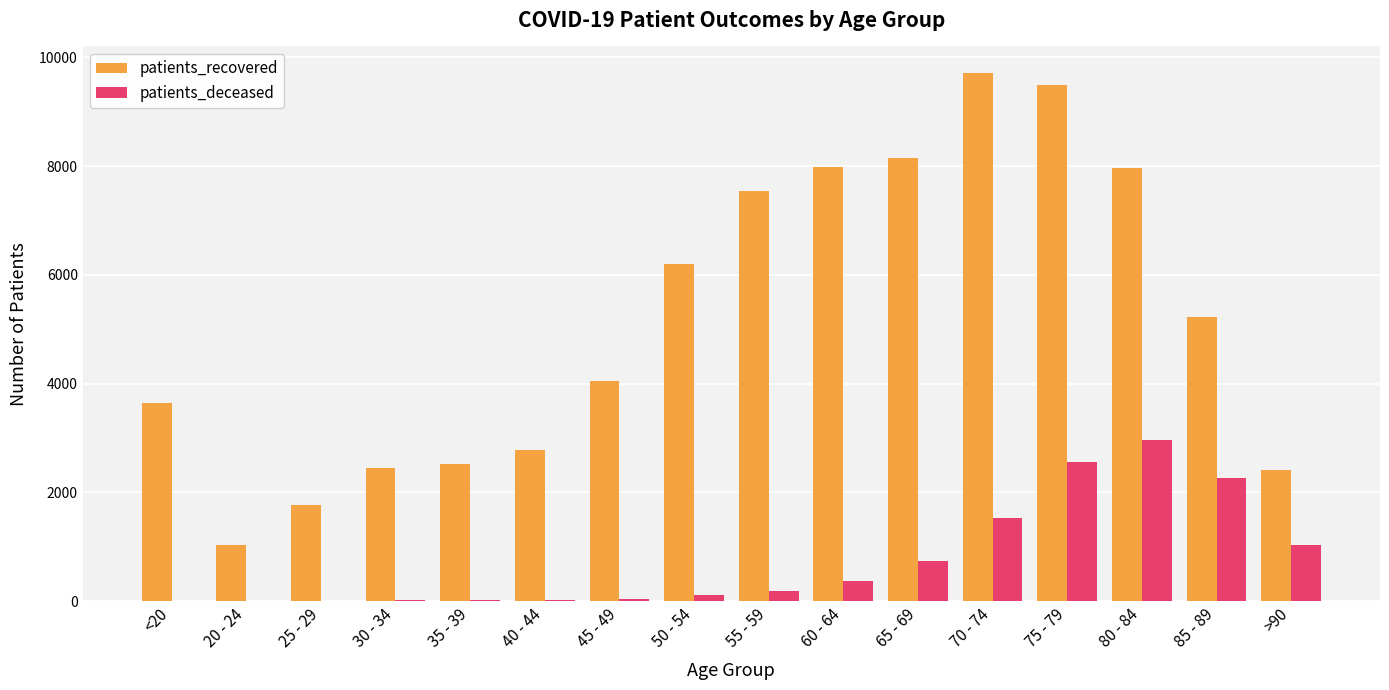

What is the difference between the patients_deceased values at 70 - 74 and 25 - 29?

1520